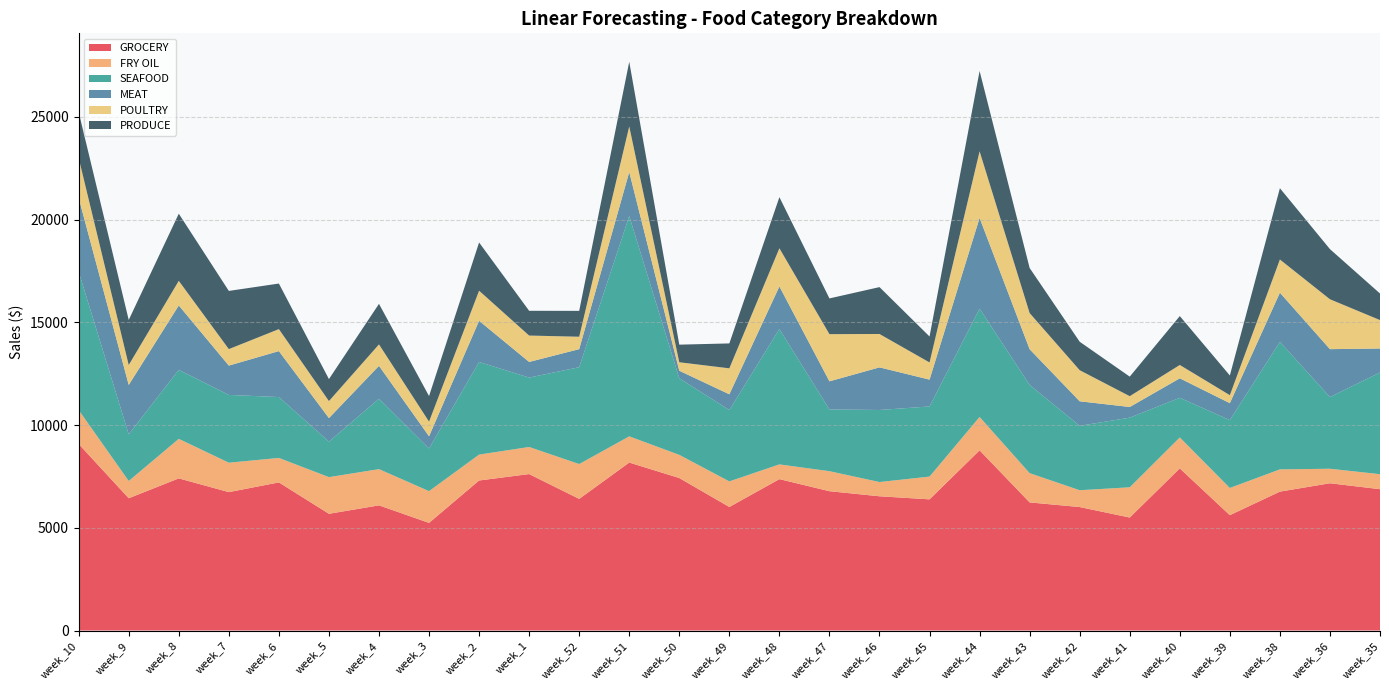

Reading left to right, list all the values displayed in this chart.

GROCERY: 9079.6	6438.6	7404.9	6735.9	7208.7	5681.3	6091.0	5239.1	7302.0	7614.5	6406.4	8174.7	7421.9	6013.1	7368.3	6780.6	6533.6	6384.2	8770.3	6235.2	6009.2	5498.9	7891.0	5613.7	6760.3	7167.2	6878.7
FRY OIL: 1651.9	839.8	1924.2	1432.2	1192.3	1784.7	1764.2	1545.2	1260.9	1318.7	1696.3	1275.9	1128.1	1245.8	717.8	974.5	693.7	1107.7	1624.6	1424.1	818.8	1472.0	1507.1	1324.4	1083.1	706.8	730.8
SEAFOOD: 6733.6	2272.0	3360.1	3299.5	2963.0	1727.9	3426.5	2077.7	4508.8	3378.4	4714.2	10723.0	3726.9	3473.8	6588.0	3006.3	3507.2	3414.4	5273.1	4294.2	3135.9	3390.0	1929.5	3304.0	6205.7	3490.2	4951.2
MEAT: 3595.6	2403.6	3133.8	1427.6	2236.0	1145.9	1601.3	592.3	2004.8	761.2	879.0	2142.5	367.6	765.0	2073.2	1367.9	2073.8	1306.1	4414.9	1737.9	1193.6	519.1	948.0	823.7	2394.0	2330.9	1166.8
POULTRY: 1939.3	969.8	1198.5	802.8	1071.1	828.3	1044.5	713.1	1465.1	1284.5	604.6	2221.2	413.4	1264.3	1860.0	2296.2	1625.5	836.0	3244.7	1760.6	1513.5	526.4	650.4	389.8	1616.2	2429.4	1383.5
PRODUCE: 2233.4	2193.7	3268.0	2832.2	2218.0	1070.0	1973.6	1244.3	2346.5	1205.2	1258.6	3147.3	856.4	1212.6	2486.5	1739.5	2282.1	1262.8	3907.9	2194.0	1384.6	951.5	2379.8	958.3	3470.3	2440.0	1293.3